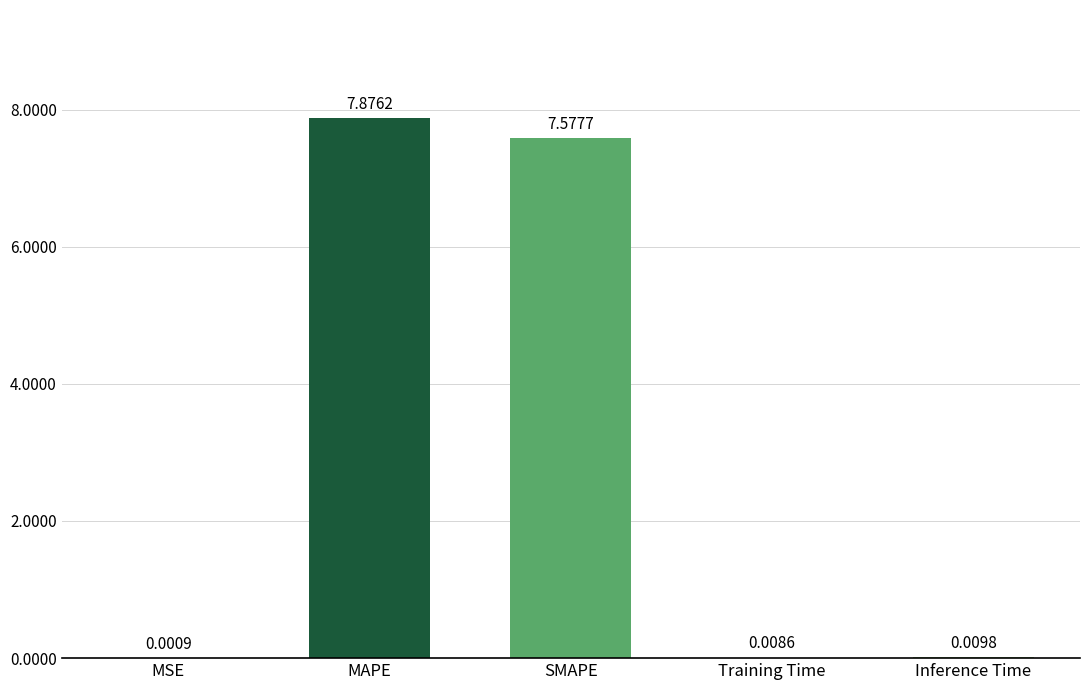

What is the sum of all values?

15.5